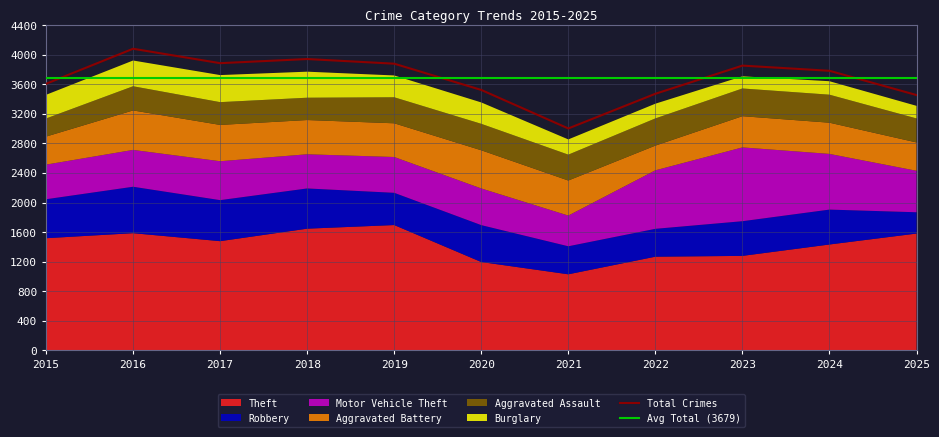

True or false: Total Crimes has a value of 2071 at 2019.

False